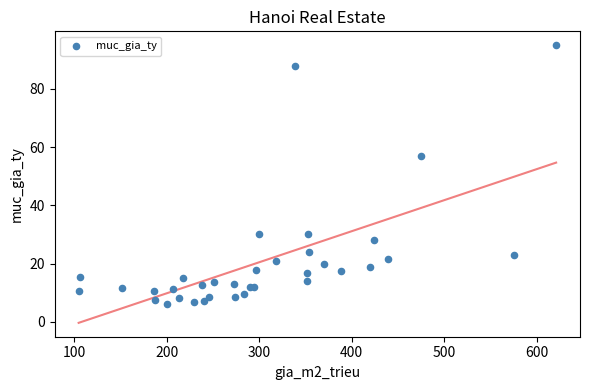

What Y value in the scatter plot is closest to 50?

57.0